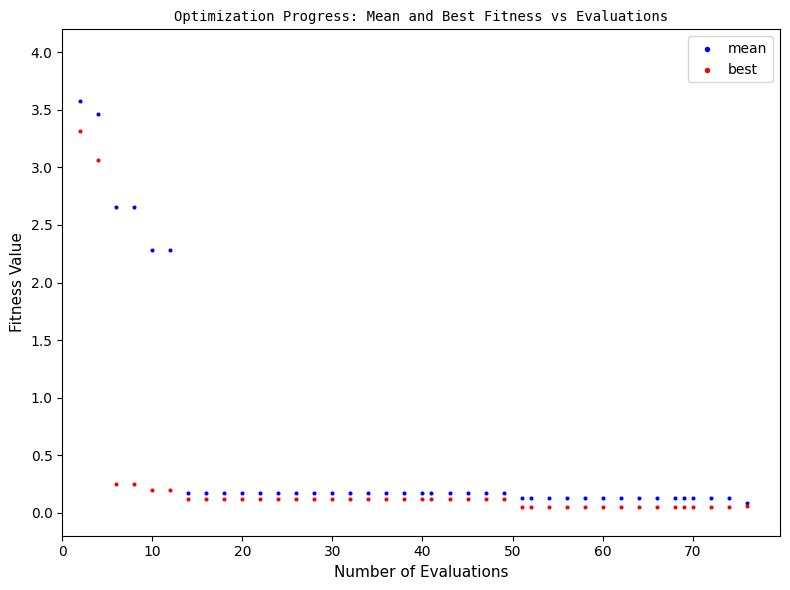

What are all the series names shown in the legend?

mean, best